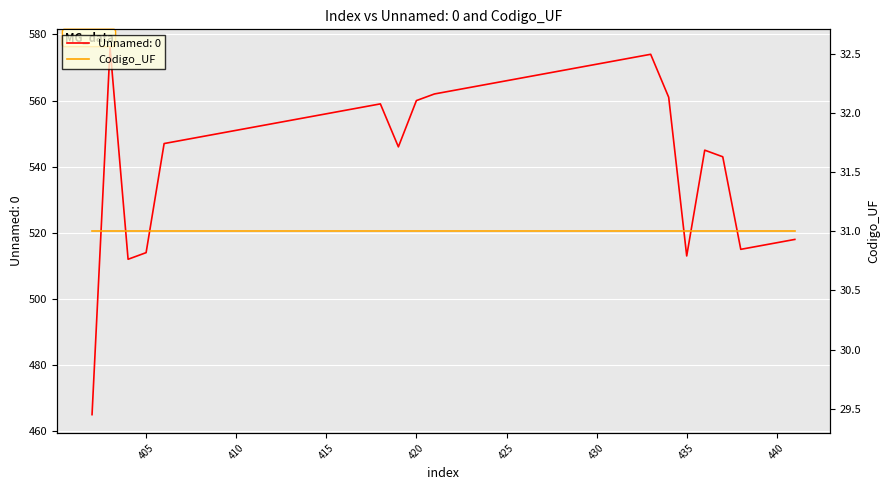

What is the sum of the values at 436 and 434?

1106